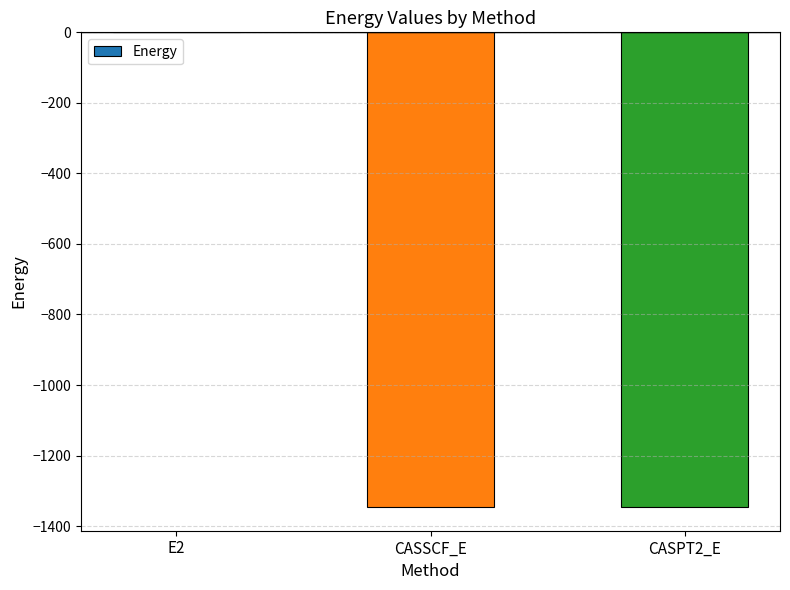

The chart shows a value of -1345.5 at CASSCF_E. True or false?

True